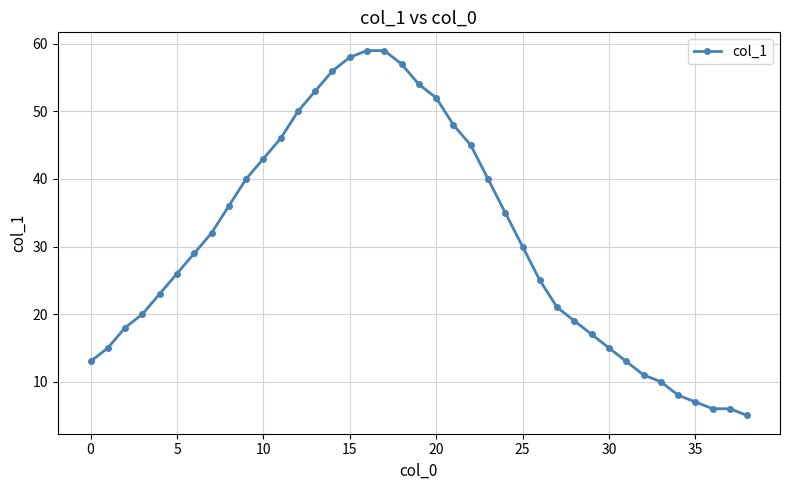

What is the value of the 24th point from the left?

40